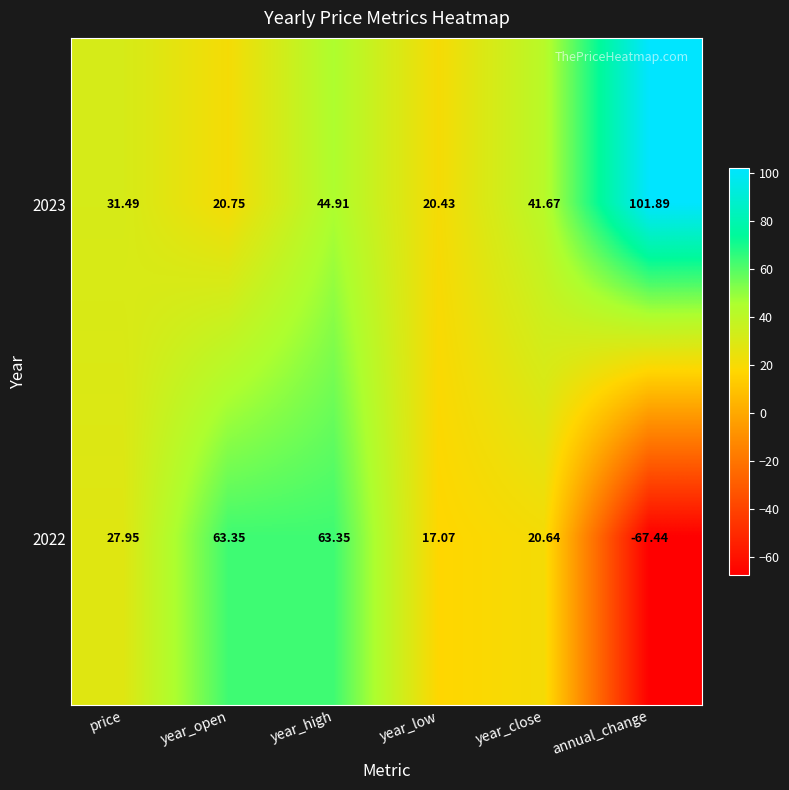

Which label corresponds to the largest value in the chart?

annual_change